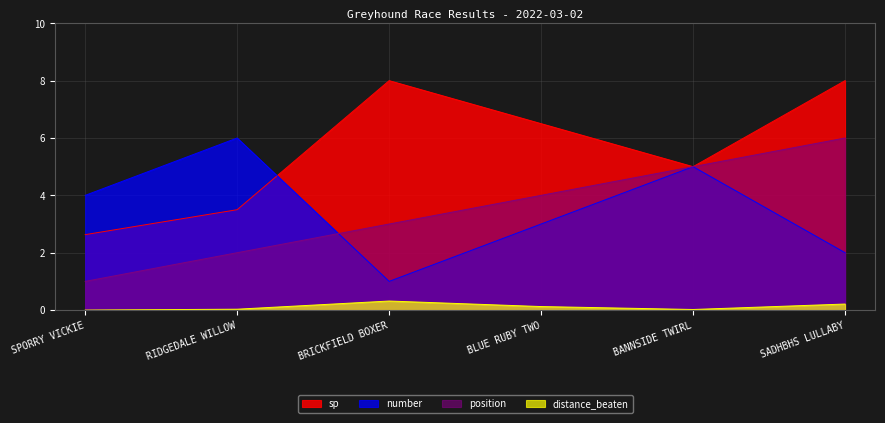

What is the approximate value of number at SPORRY VICKIE?

4.0